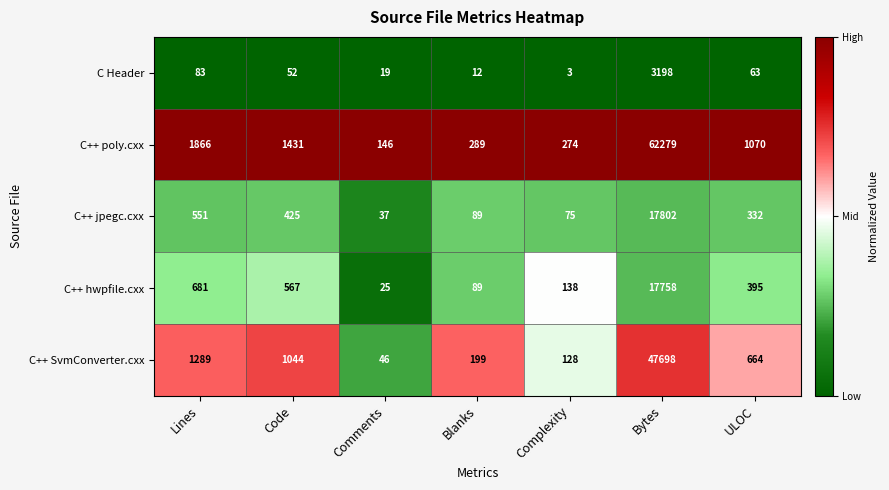

How many distinct data groups are displayed?

5